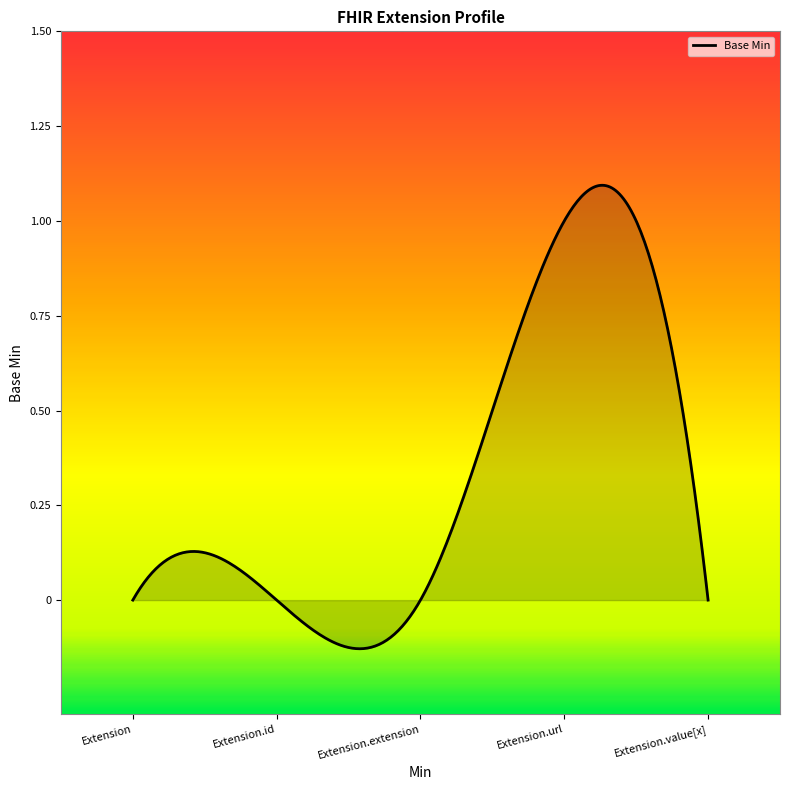

True or false: the data has more than 0 interior local peaks.

True